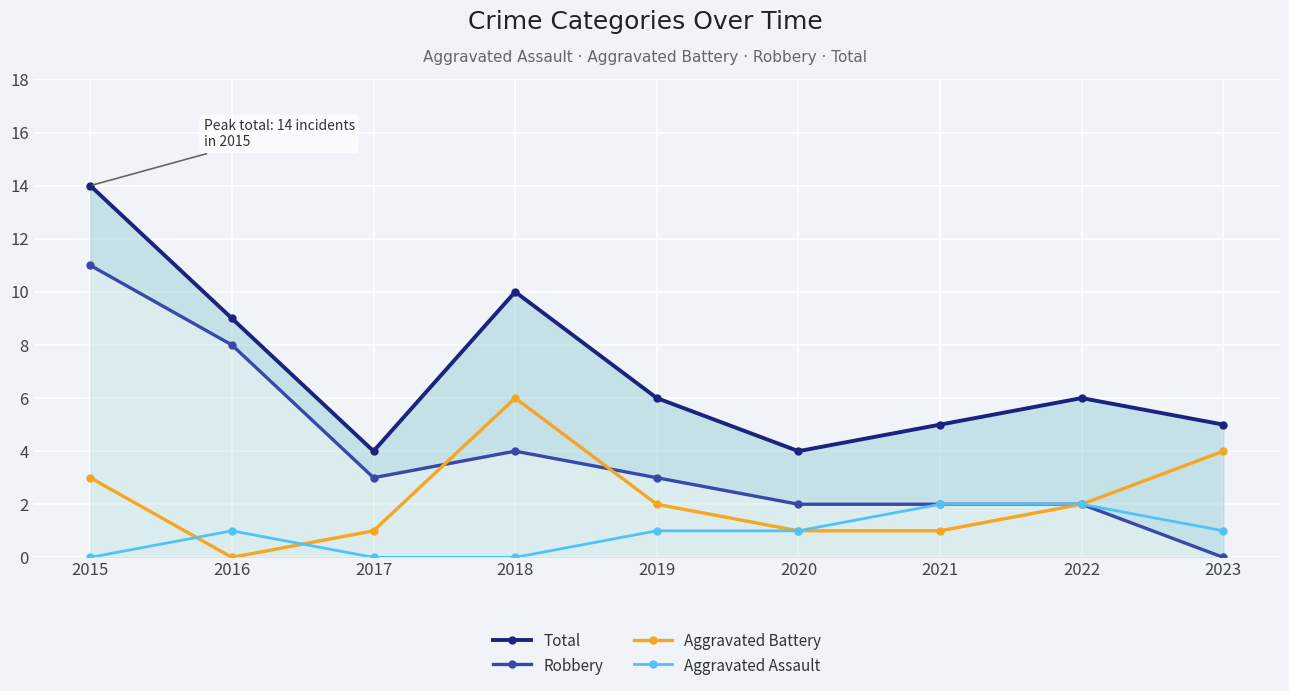

How many categories are shown in the chart?

9